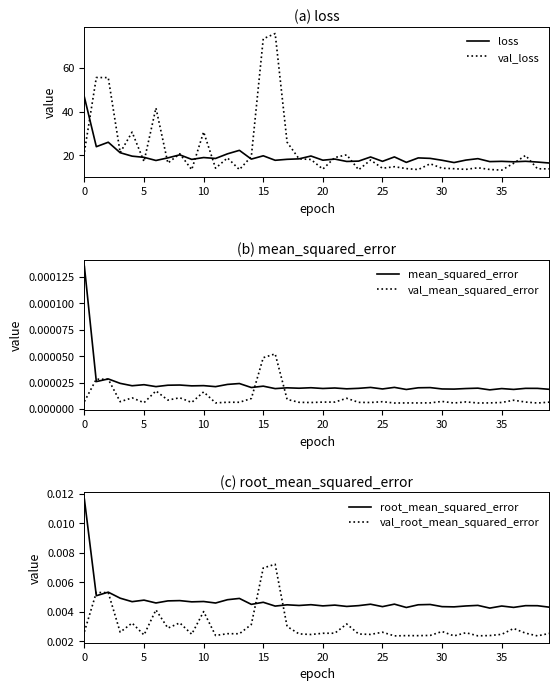

Reading right to left, extract all data points from this chart.

loss: 16.4	16.9	17.2	17.0	17.2	17.1	18.4	17.8	16.6	17.7	18.6	18.8	16.7	19.2	17.2	19.2	17.3	17.2	18.2	17.7	19.7	18.3	18.1	17.7	19.8	18.2	22.3	20.7	18.5	18.9	18.1	20.2	18.8	17.6	19.0	19.6	21.2	26.0	23.9	46.7
val_loss: 13.8	13.8	19.9	16.3	13.2	13.5	14.3	13.5	13.8	14.1	16.1	13.4	13.9	14.7	14.0	17.8	13.3	20.2	19.0	13.6	18.1	18.4	26.0	75.9	73.5	19.4	13.4	18.8	14.1	30.7	13.4	20.7	16.4	41.7	17.1	30.6	21.2	55.6	55.7	21.5
mean_squared_error: 0.0	0.0	0.0	0.0	0.0	0.0	0.0	0.0	0.0	0.0	0.0	0.0	0.0	0.0	0.0	0.0	0.0	0.0	0.0	0.0	0.0	0.0	0.0	0.0	0.0	0.0	0.0	0.0	0.0	0.0	0.0	0.0	0.0	0.0	0.0	0.0	0.0	0.0	0.0	0.0
val_mean_squared_error: 0.0	0.0	0.0	0.0	0.0	0.0	0.0	0.0	0.0	0.0	0.0	0.0	0.0	0.0	0.0	0.0	0.0	0.0	0.0	0.0	0.0	0.0	0.0	0.0	0.0	0.0	0.0	0.0	0.0	0.0	0.0	0.0	0.0	0.0	0.0	0.0	0.0	0.0	0.0	0.0
root_mean_squared_error: 0.0	0.0	0.0	0.0	0.0	0.0	0.0	0.0	0.0	0.0	0.0	0.0	0.0	0.0	0.0	0.0	0.0	0.0	0.0	0.0	0.0	0.0	0.0	0.0	0.0	0.0	0.0	0.0	0.0	0.0	0.0	0.0	0.0	0.0	0.0	0.0	0.0	0.0	0.0	0.0
val_root_mean_squared_error: 0.0	0.0	0.0	0.0	0.0	0.0	0.0	0.0	0.0	0.0	0.0	0.0	0.0	0.0	0.0	0.0	0.0	0.0	0.0	0.0	0.0	0.0	0.0	0.0	0.0	0.0	0.0	0.0	0.0	0.0	0.0	0.0	0.0	0.0	0.0	0.0	0.0	0.0	0.0	0.0